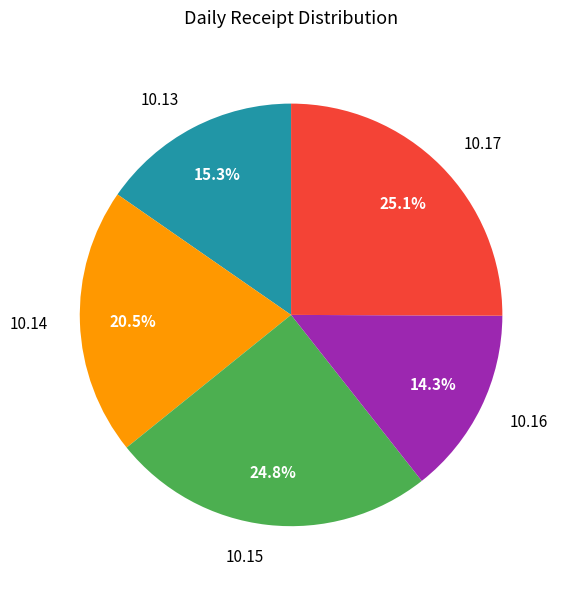

Does any single category account for the majority?

No